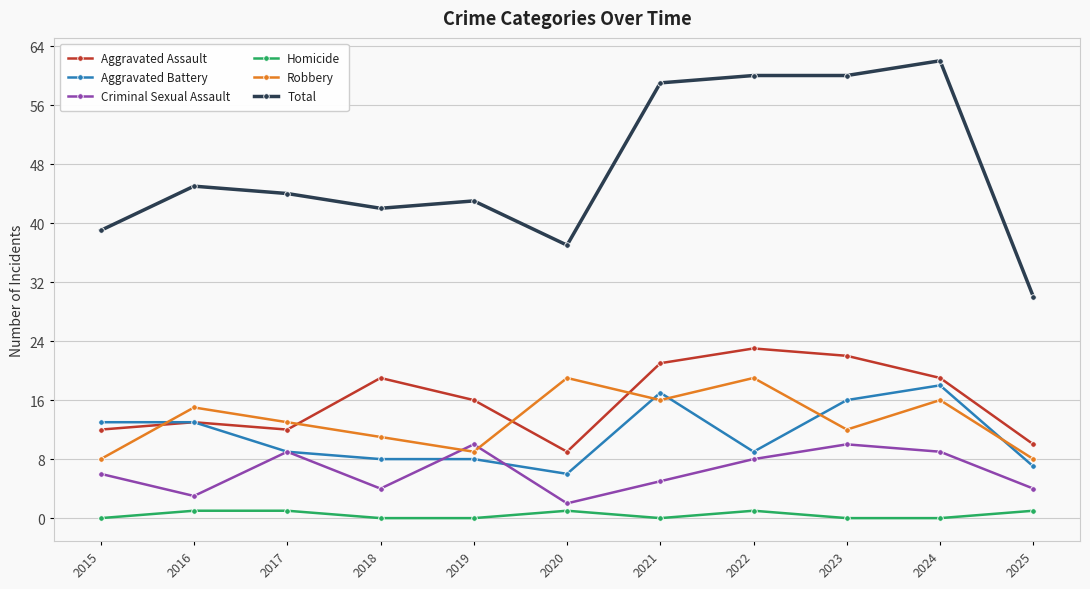

How many data points in Aggravated Assault are less than 16?

5